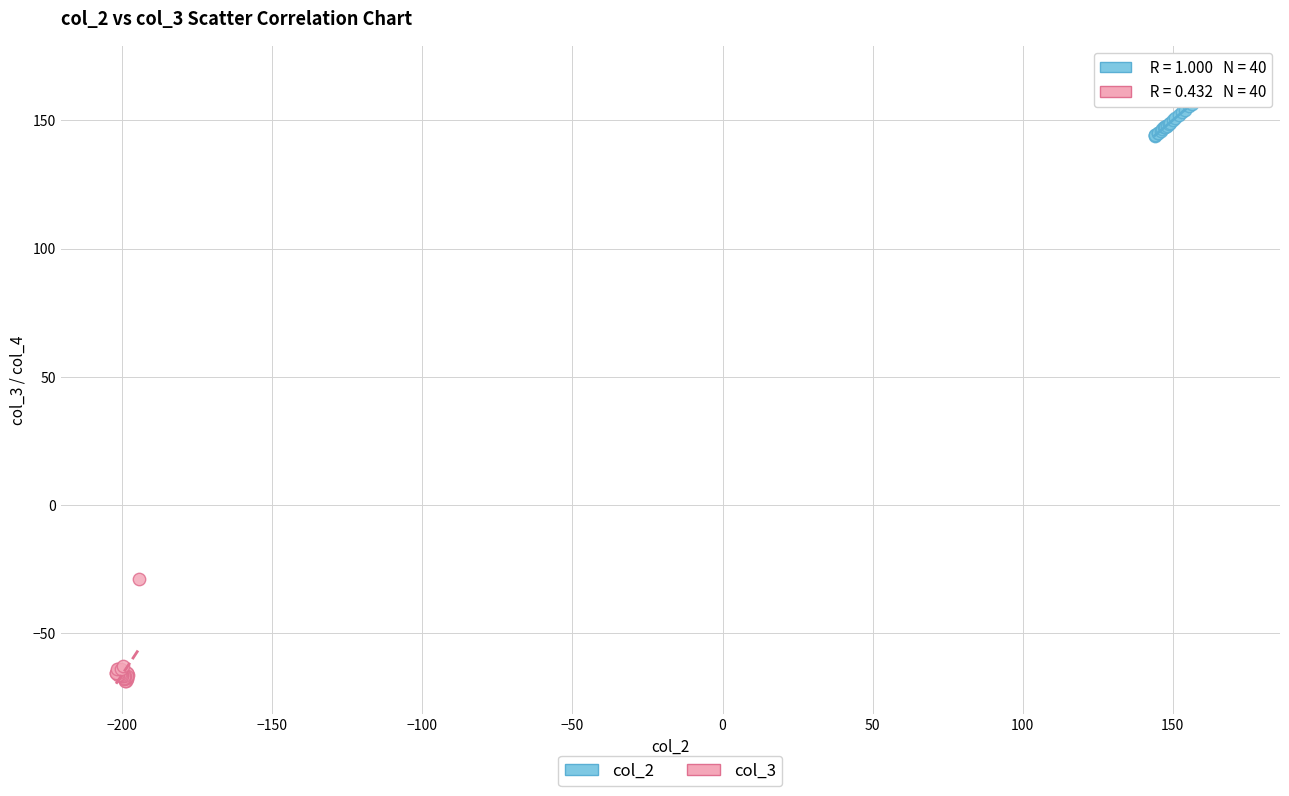

Which series has the largest Y range (max minus min)?

col_3